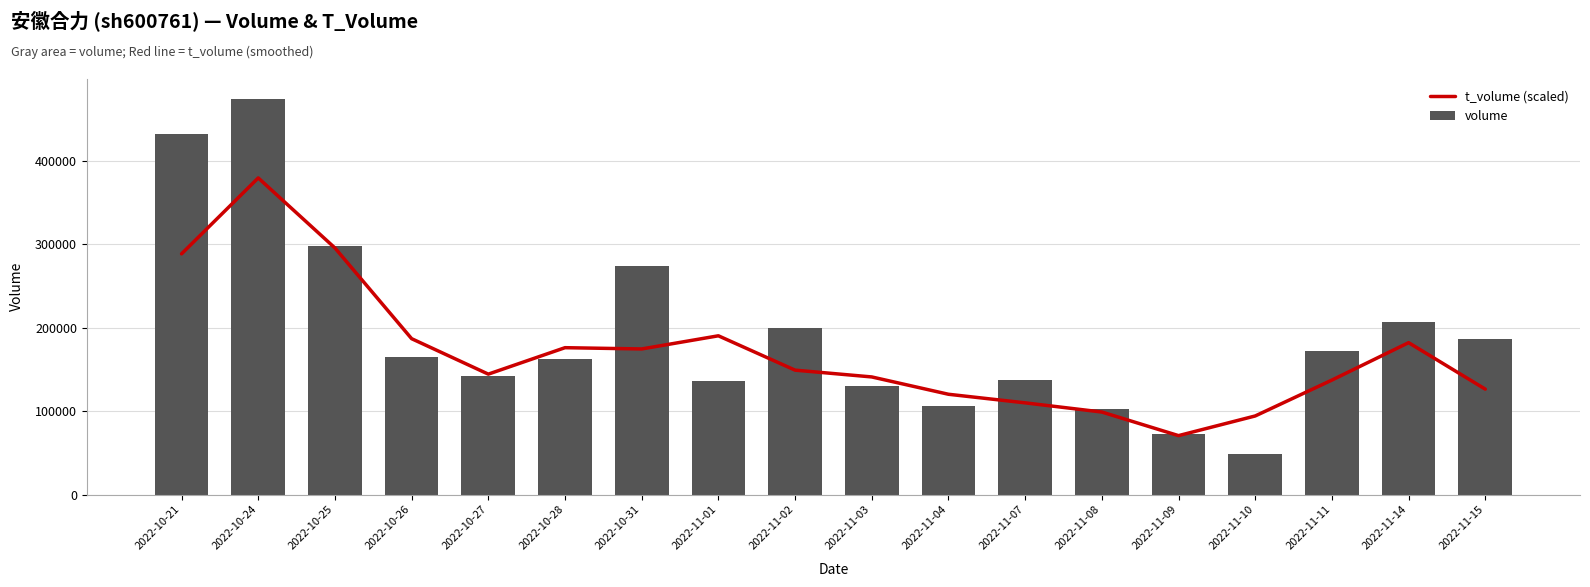

Which series changed the most between 2022-11-04 and 2022-11-15?

volume